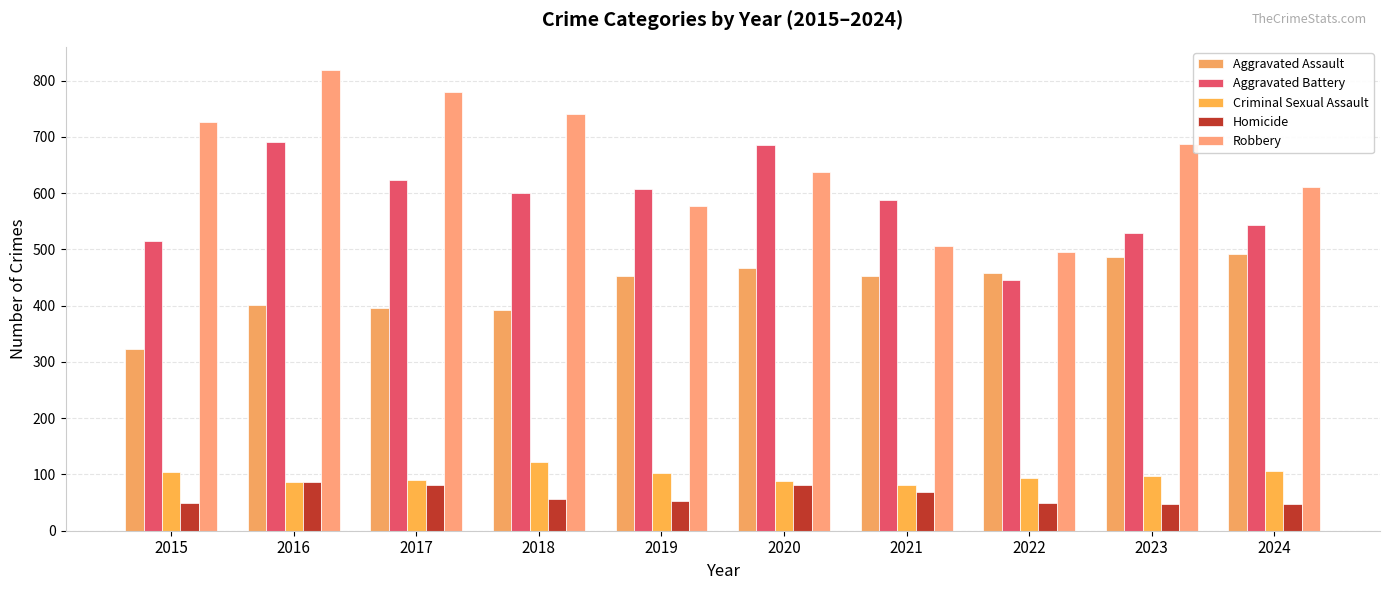

What is the difference between the highest and lowest values at 2017?

698